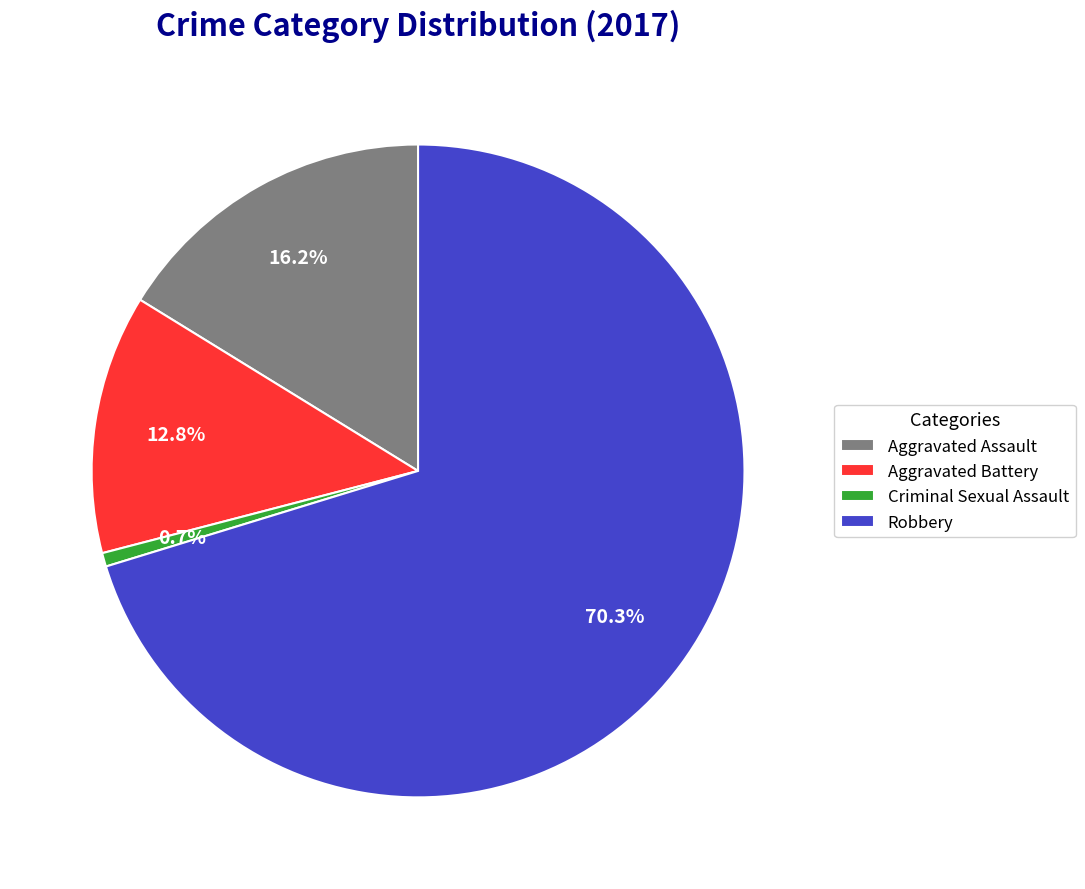

To the nearest percent, what is the difference between the Criminal Sexual Assault and Robbery slice percentages?

70%